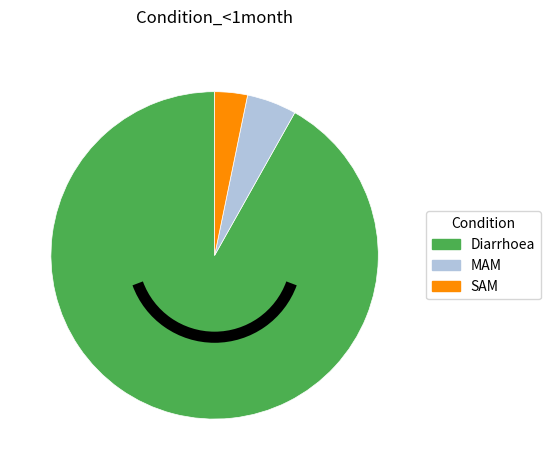

Do MAM and Diarrhoea together represent more than half of the pie?

Yes